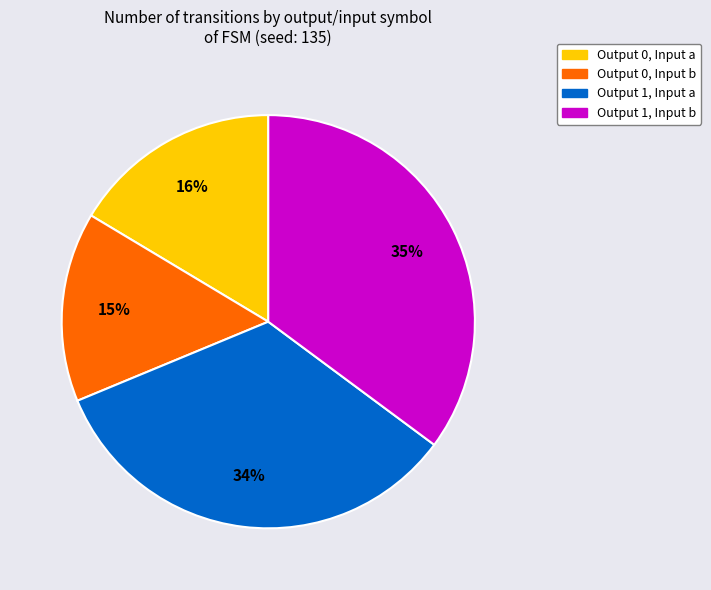

Is there a majority slice in this chart?

No